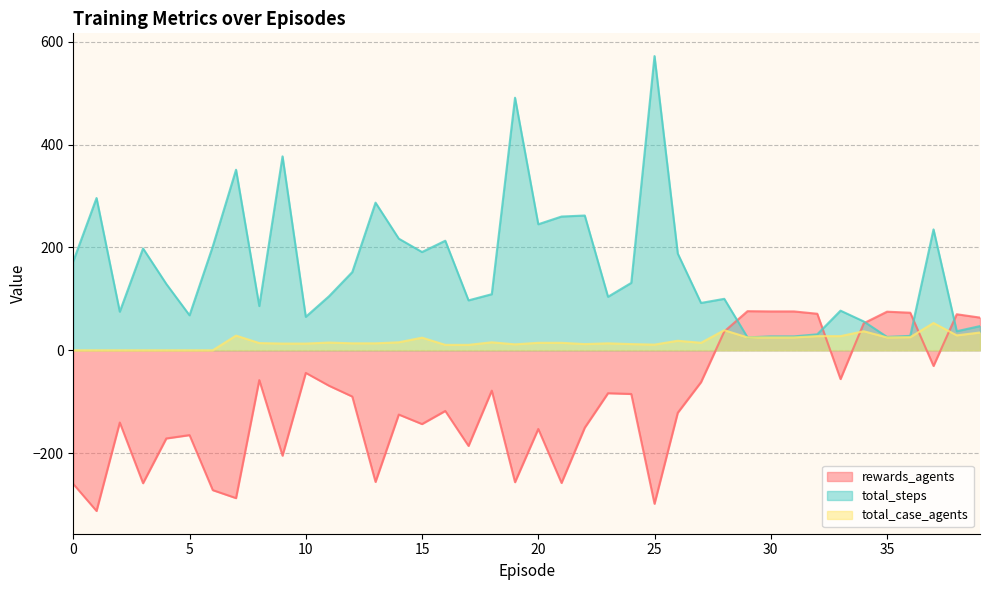

The value of total_steps at 30 is 42.0. True or false?

False